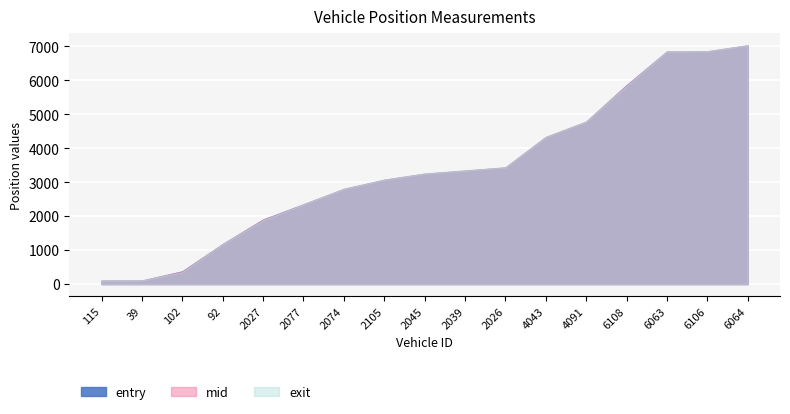

What is the label of the 13th point from the left?

4091